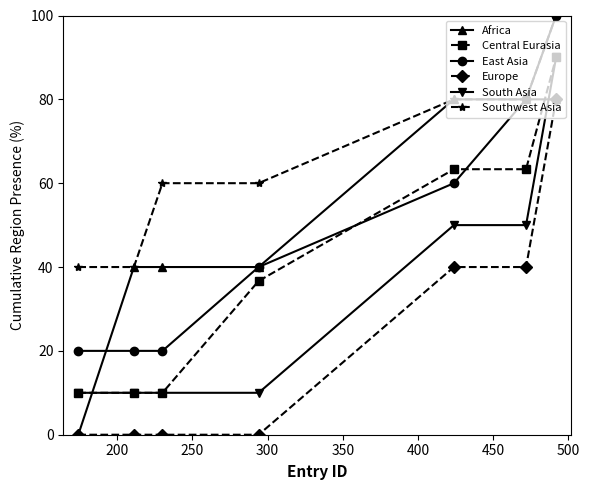

How many categories are shown in the chart?

7